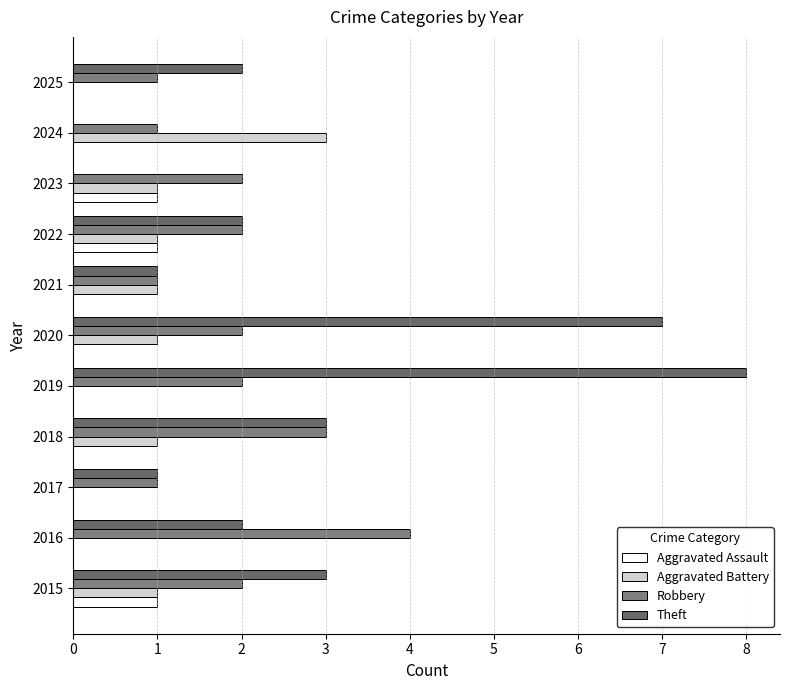

Count the number of categories in the chart.

11